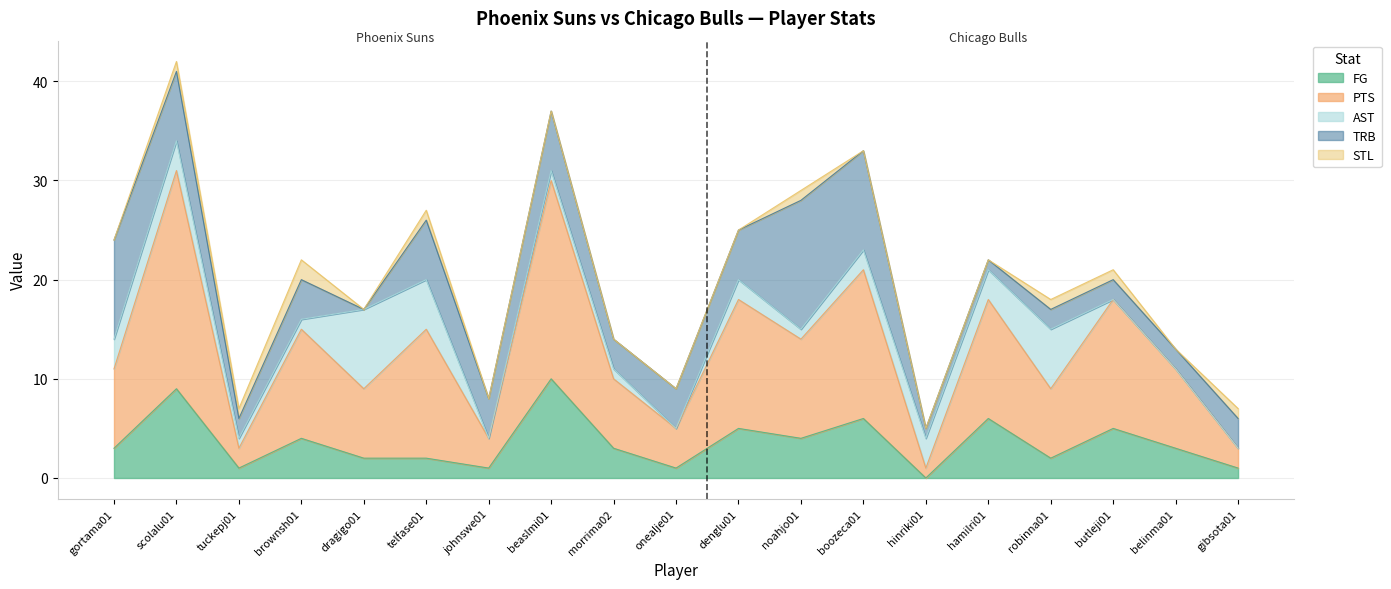

How many interior local valleys does the TRB series have?

4